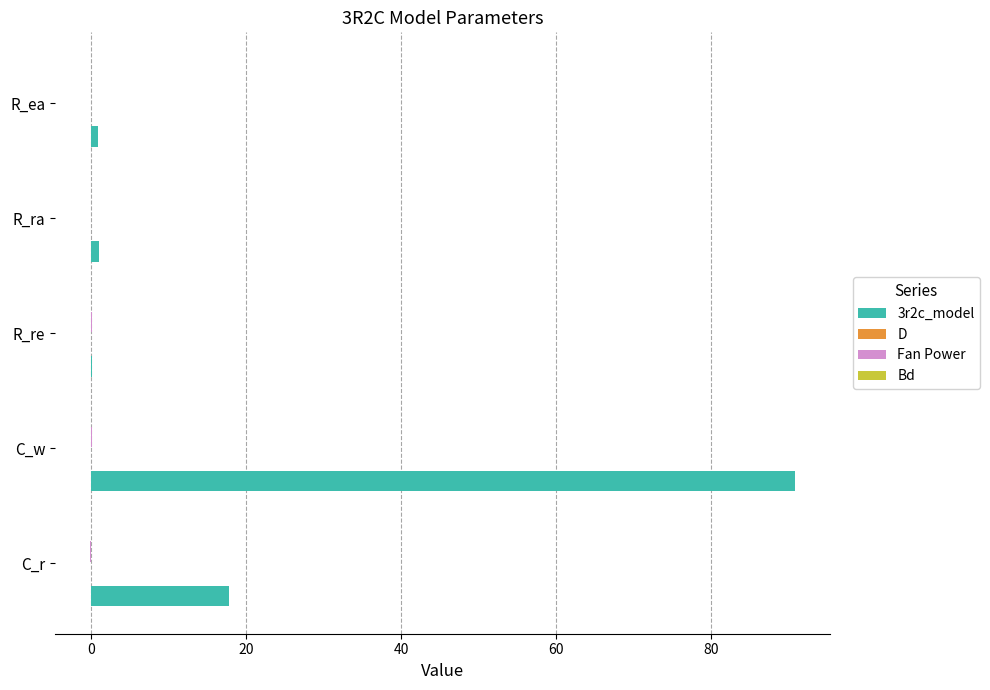

What is the greatest value displayed?

90.9